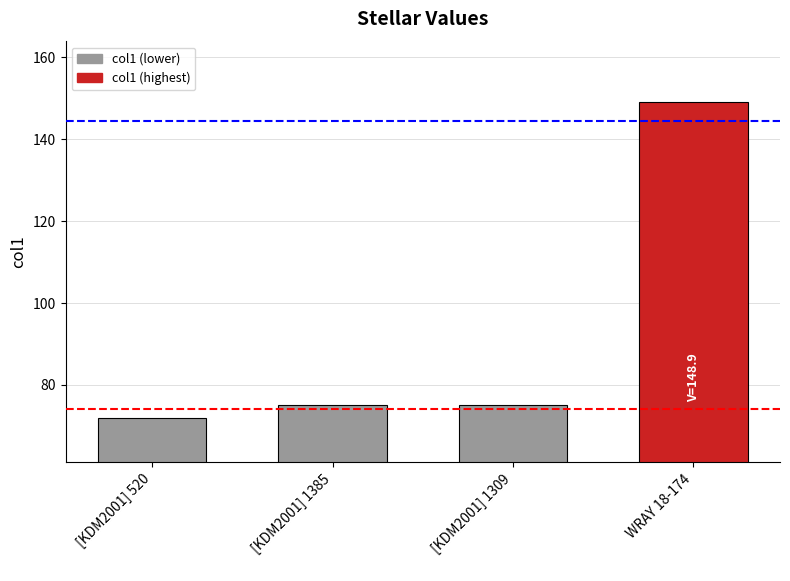

How many data points does each series have?

4